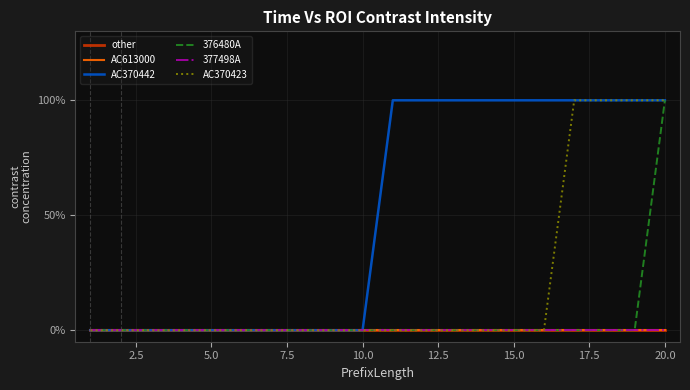

Reading left to right, list all the values displayed in this chart.

other: 0	0	0	0	0	0	0	0	0	0	0	0	0	0	0	0	0	0	0	0
AC613000: 0	0	0	0	0	0	0	0	0	0	0	0	0	0	0	0	0	0	0	0
AC370442: 0	0	0	0	0	0	0	0	0	0	1	1	1	1	1	1	1	1	1	1
376480A: 0	0	0	0	0	0	0	0	0	0	0	0	0	0	0	0	0	0	0	1
377498A: 0	0	0	0	0	0	0	0	0	0	0	0	0	0	0	0	0	0	0	0
AC370423: 0	0	0	0	0	0	0	0	0	0	0	0	0	0	0	0	1	1	1	1